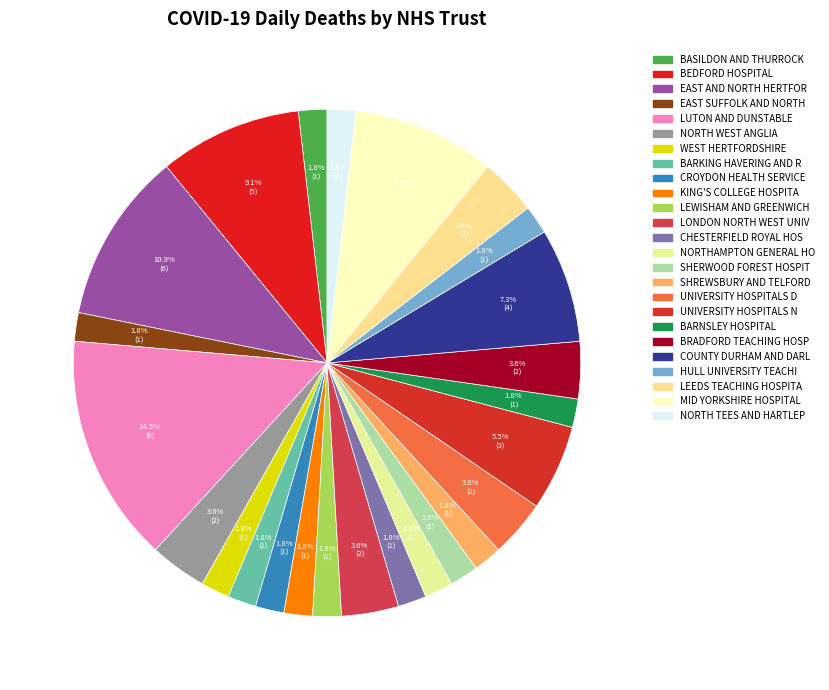

How many slices are in this pie chart?

25